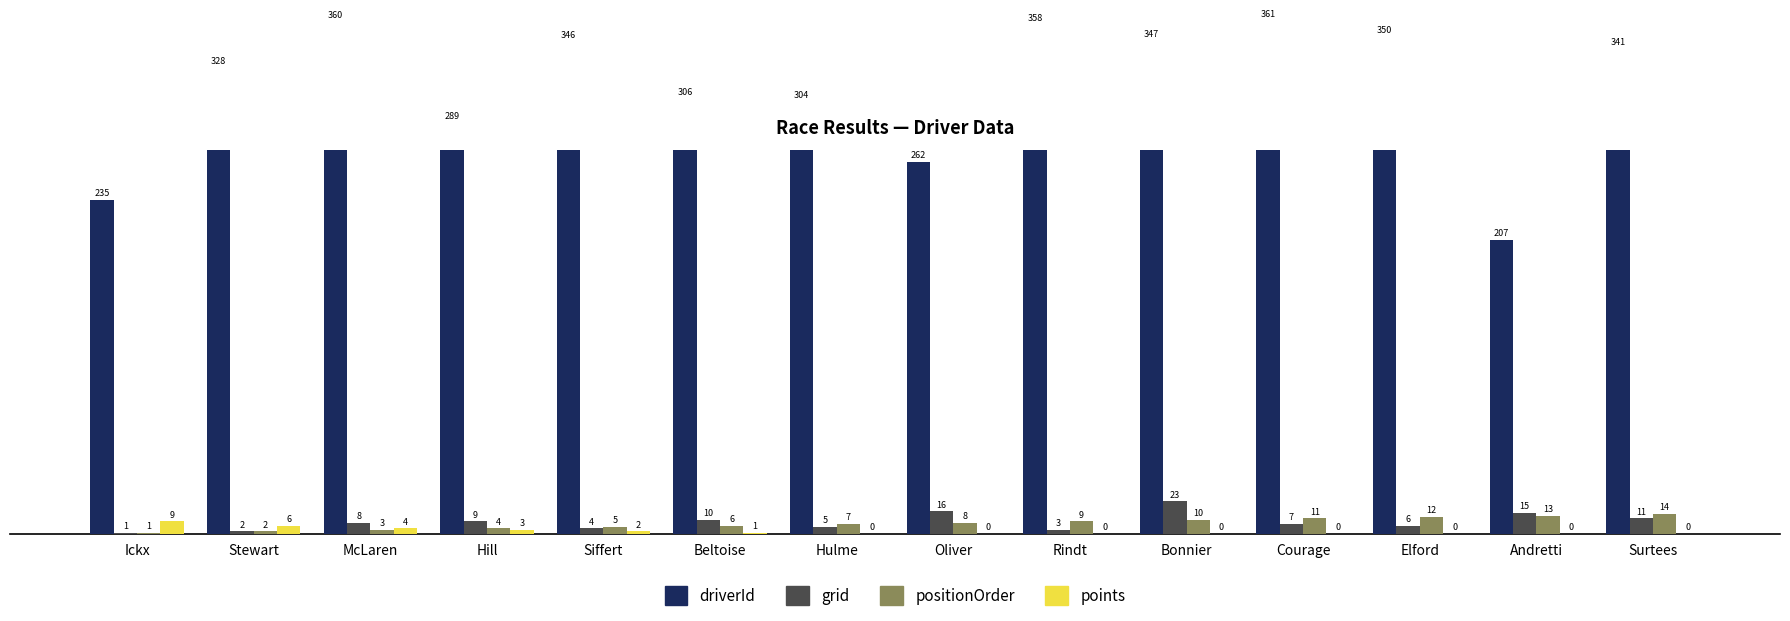

The value of grid at Hill is 14. True or false?

False